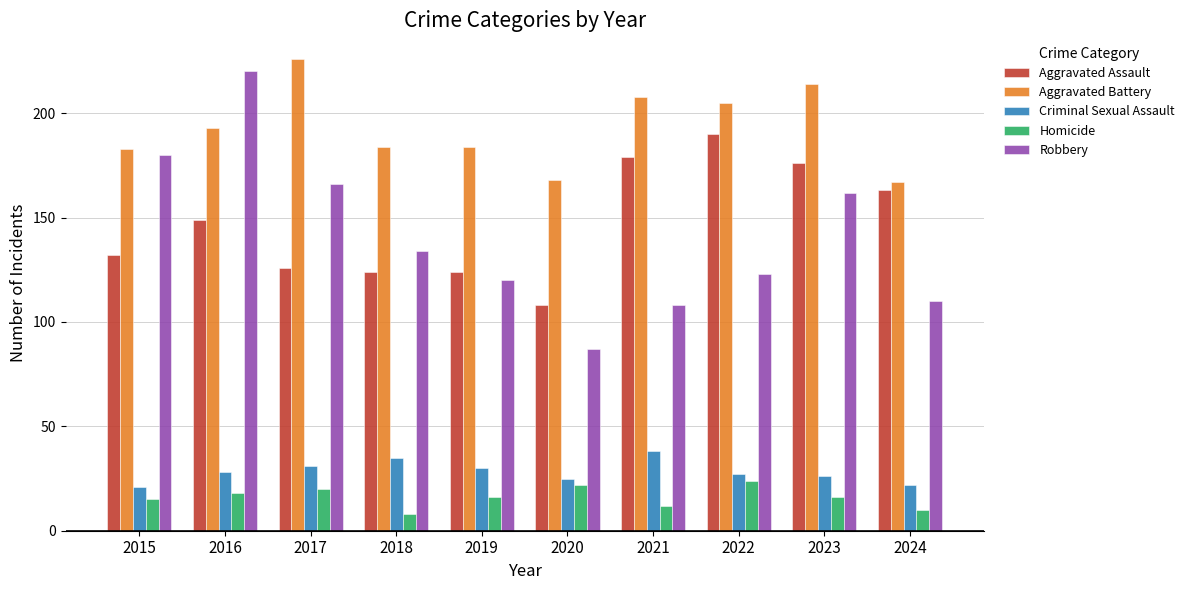

What is the difference between the second highest and second lowest values in the Homicide series?

12